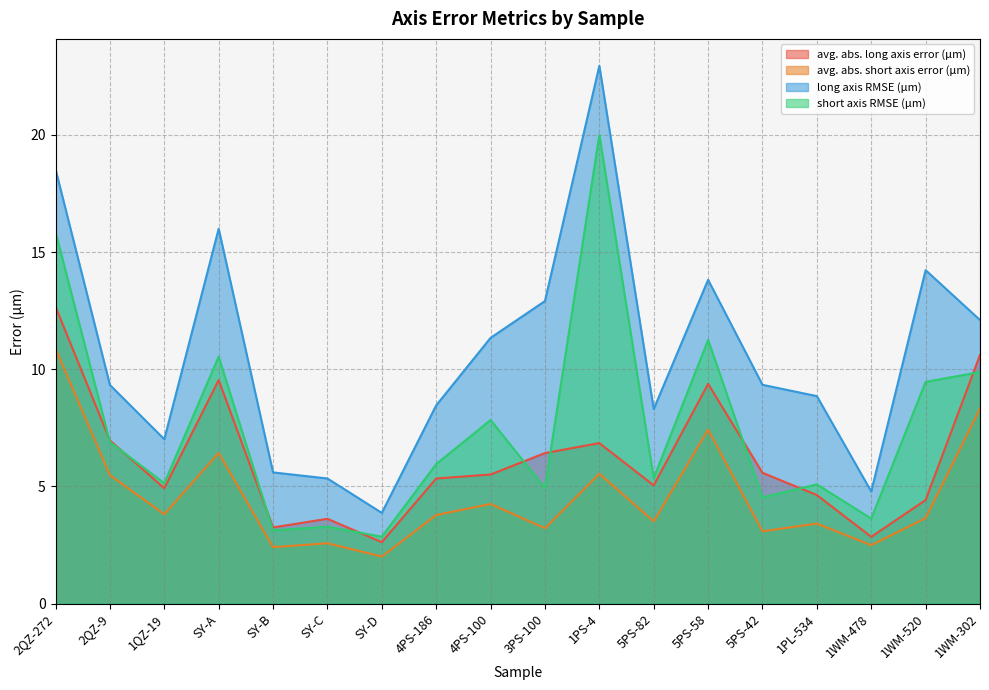

Where do avg. abs. long axis error (μm) and short axis RMSE (μm) first cross each other?

2QZ-272 and 2QZ-9